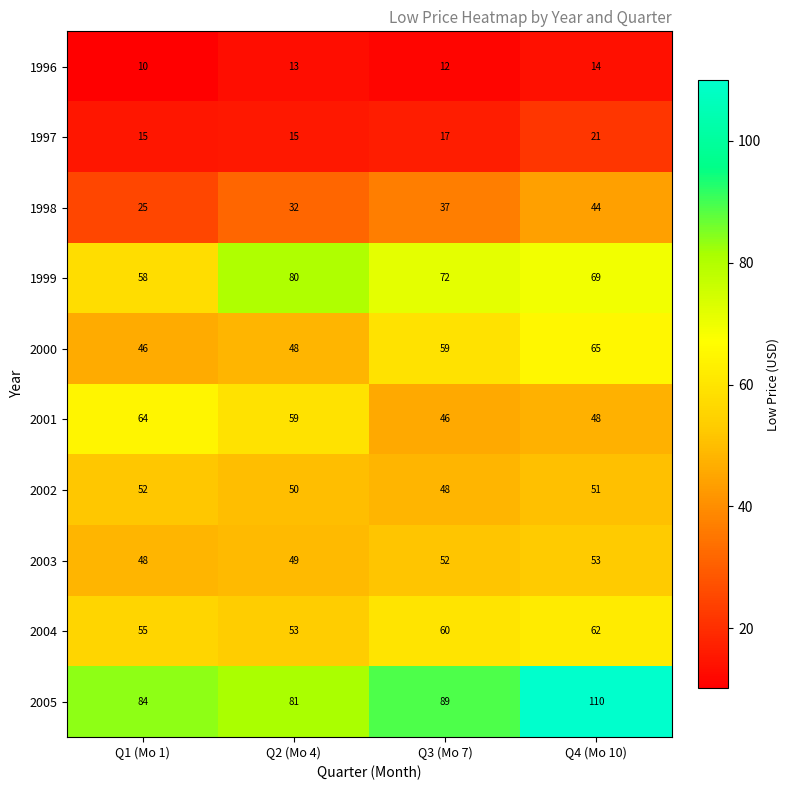

What is the difference between the maximum and minimum values in the 2001 series?

18